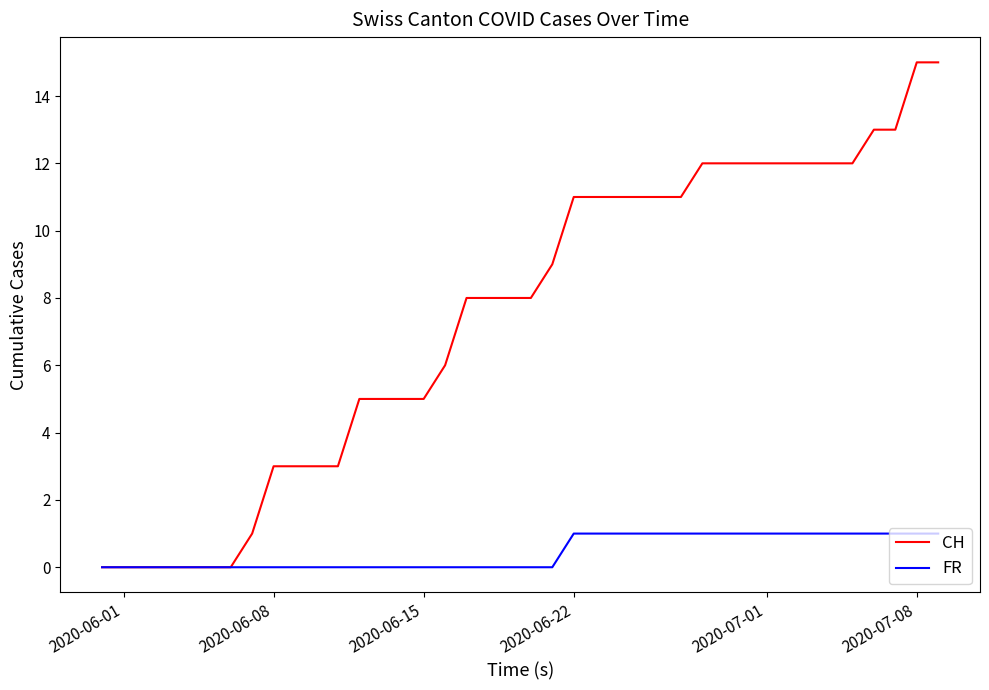

Which series has the largest range (max minus min)?

CH